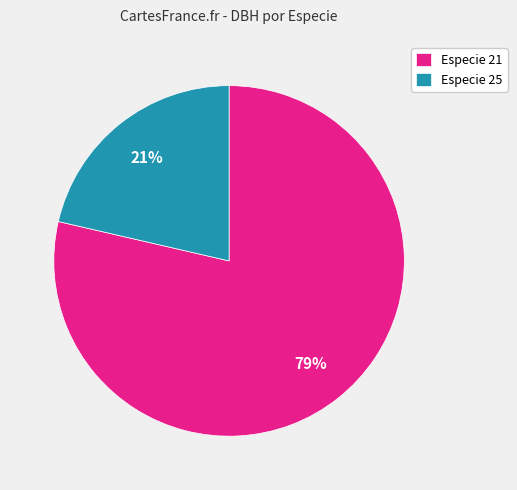

What is the ratio of the value at Especie 25 to the value at Especie 21?

0.3